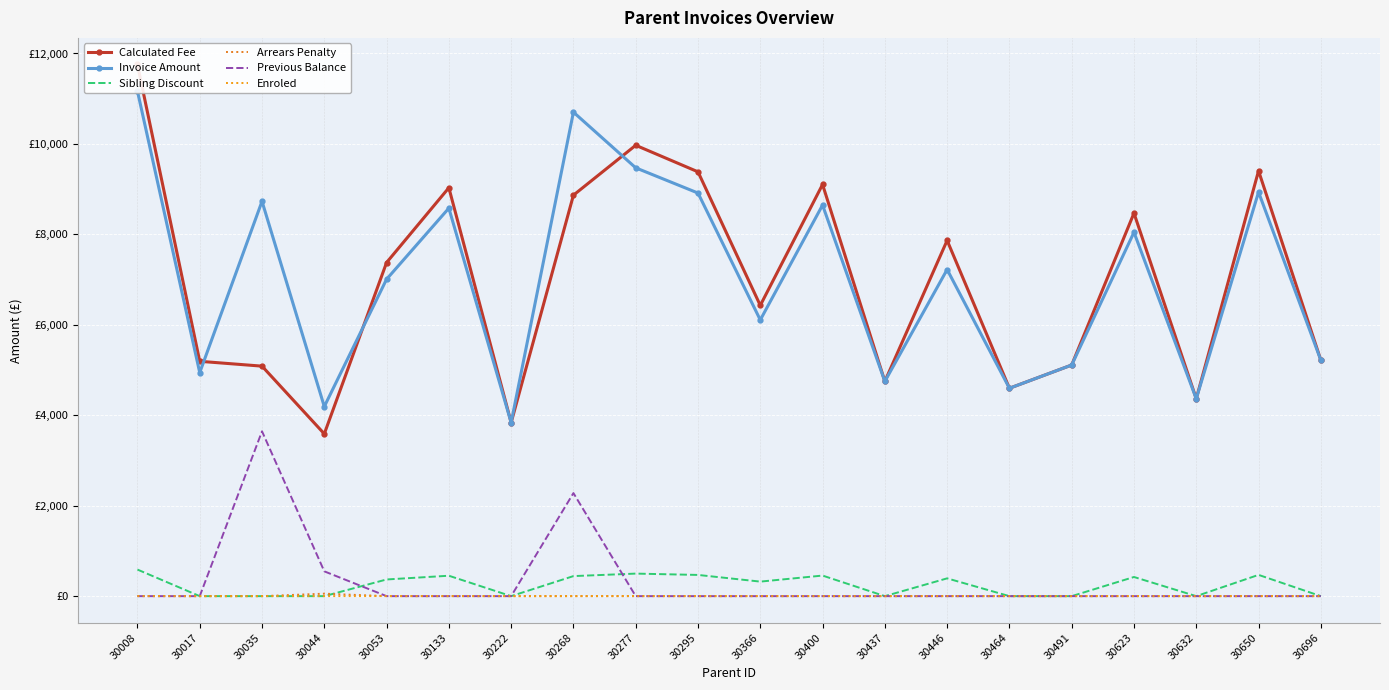

What are all the series names shown in the legend?

Calculated Fee, Invoice Amount, Sibling Discount, Arrears Penalty, Previous Balance, Enroled